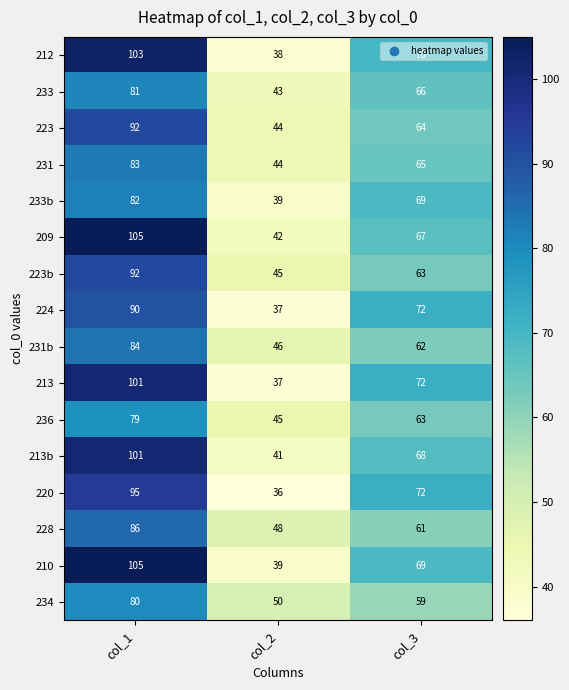

Rank the categories by 220 value from highest to lowest.

col_1, col_3, col_2